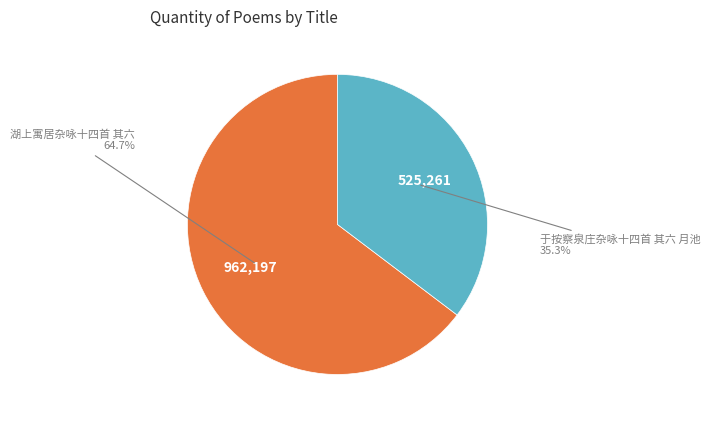

How many segments does this pie chart have?

2